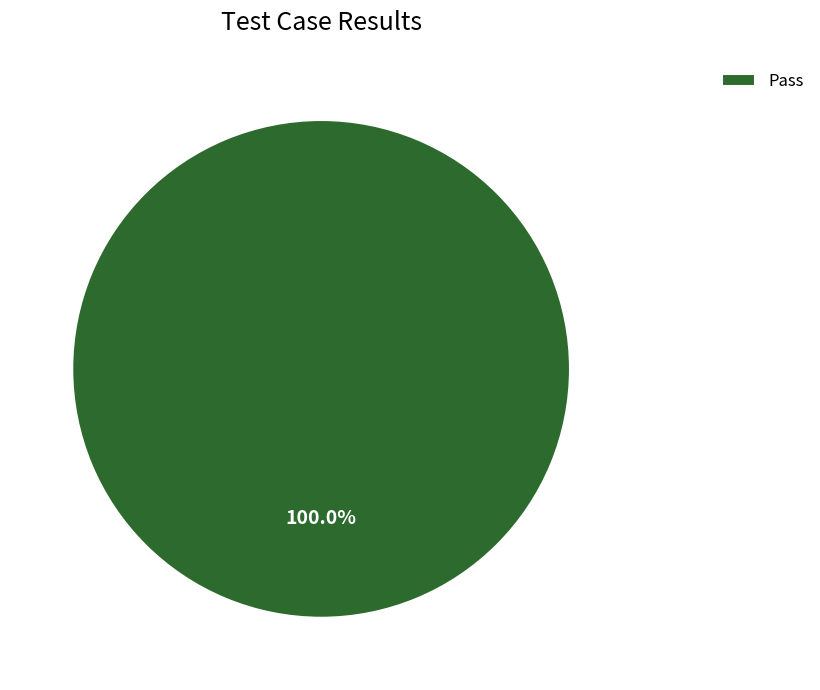

To the nearest percent, what portion does Pass represent?

100%